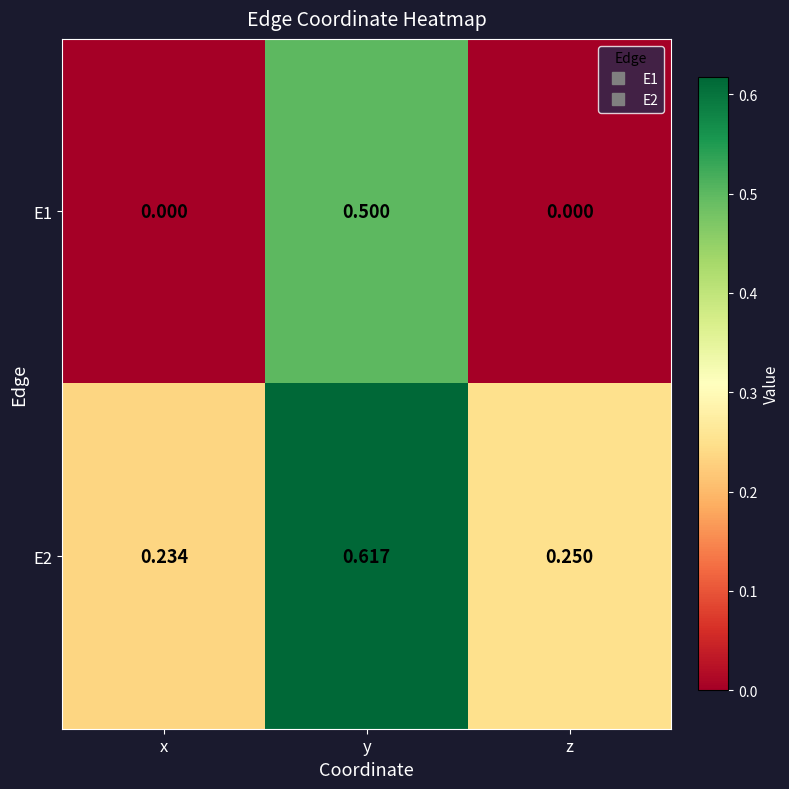

Rank the series at z from lowest to highest value.

E1, E2